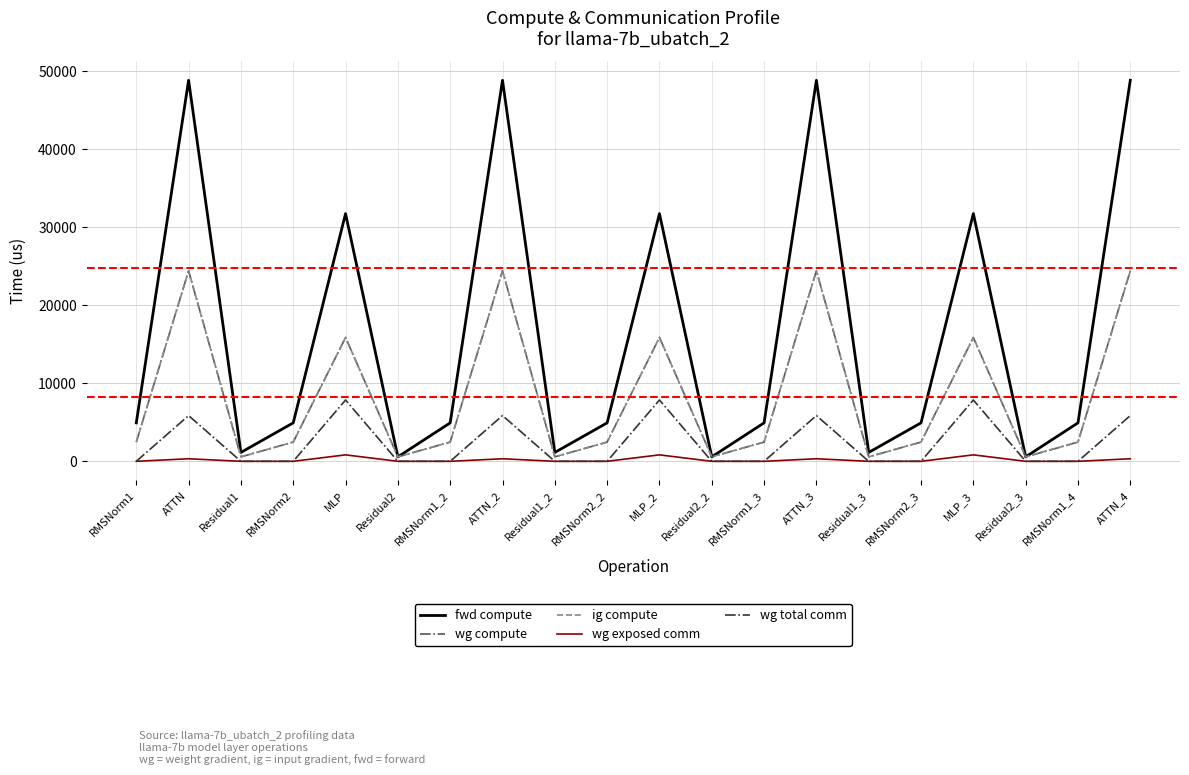

Does the chart display data point markers on the line(s)?

No